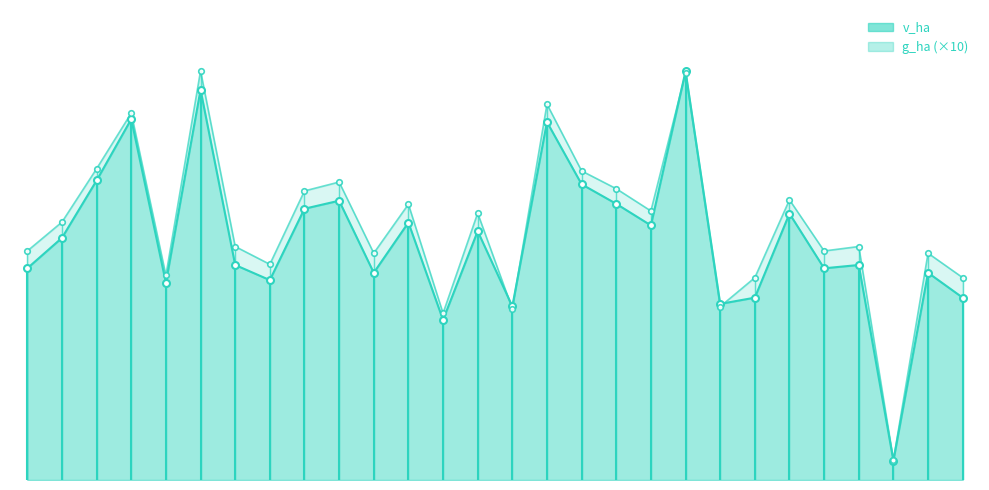

Between IFN4_9_2146_A_1_40 and IFN4_9_2146_A_1_31, which is larger?

IFN4_9_2146_A_1_40